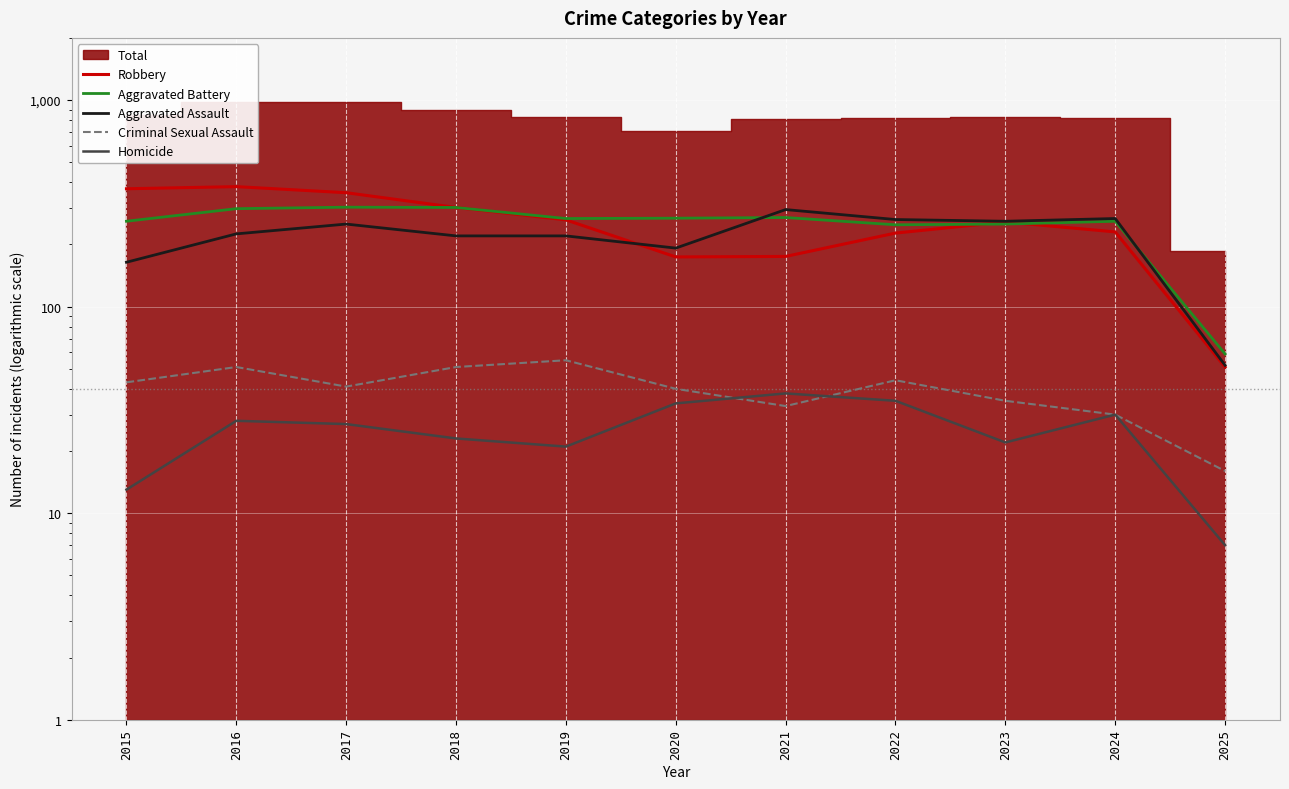

True or false: Aggravated Battery and Aggravated Assault intersect in this chart.

True